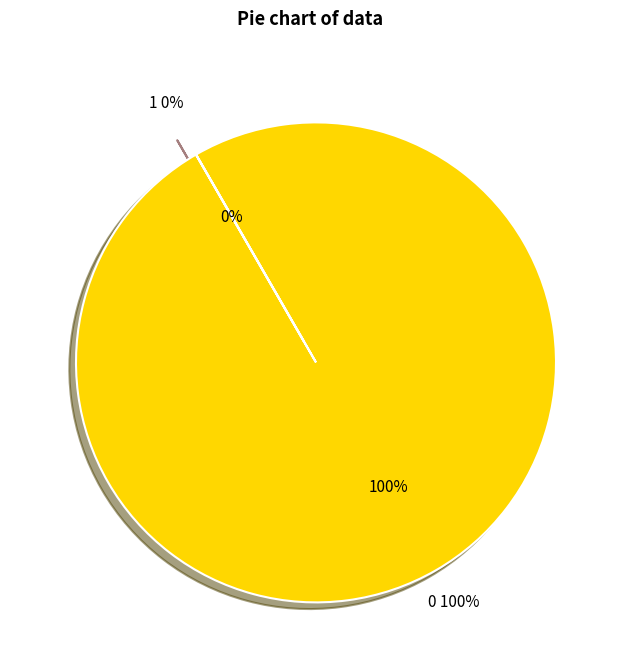

To the nearest percent, what is the difference between the 1 and 0 slice percentages?

100%